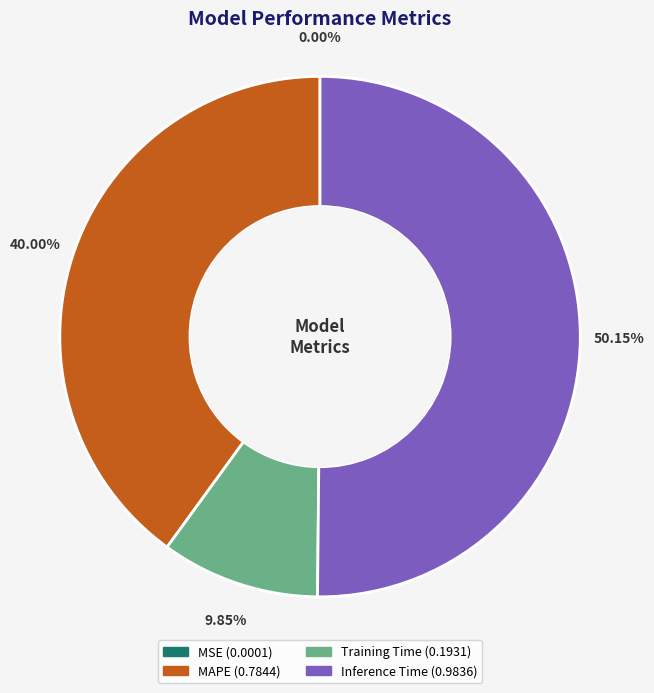

Is it true that Training Time is 10% of the pie?

True